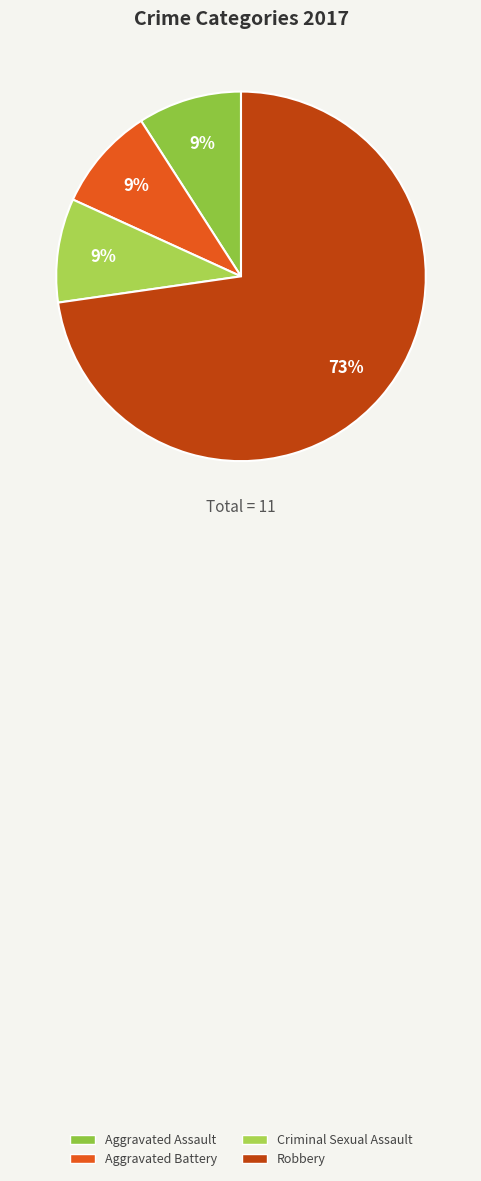

How many segments does this pie chart have?

4